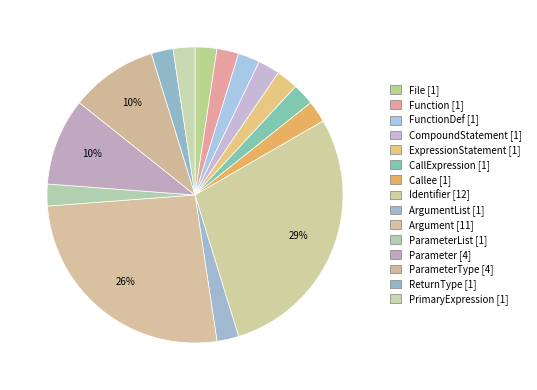

How many segments does this pie chart have?

15